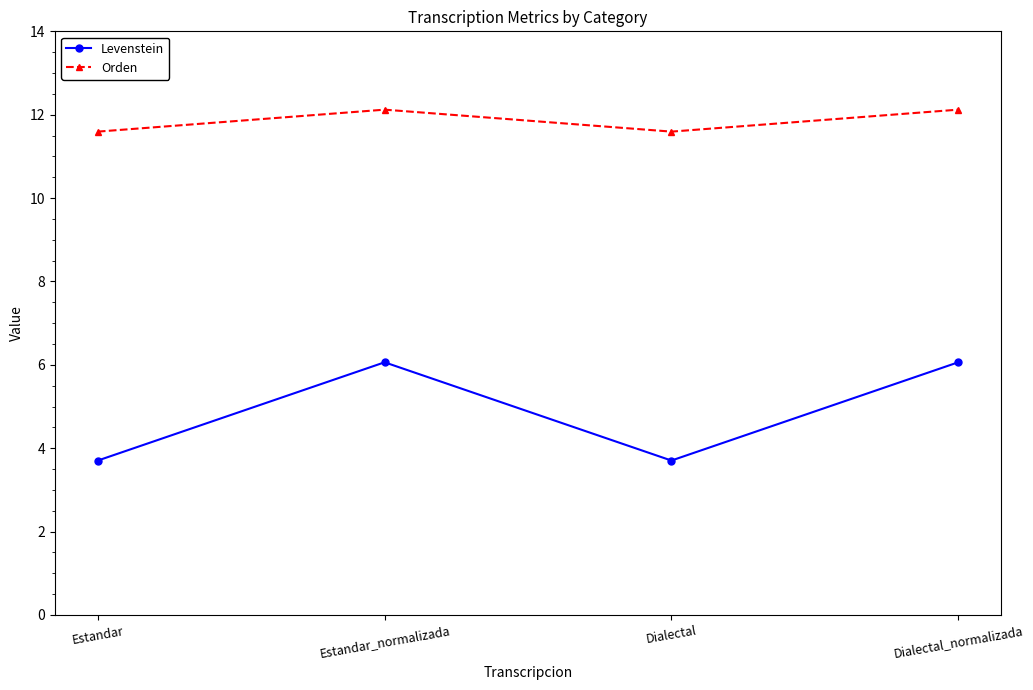

Reading left to right, what are all the values shown in this chart?

Levenstein: 3.7	6.1	3.7	6.1
Orden: 11.6	12.1	11.6	12.1